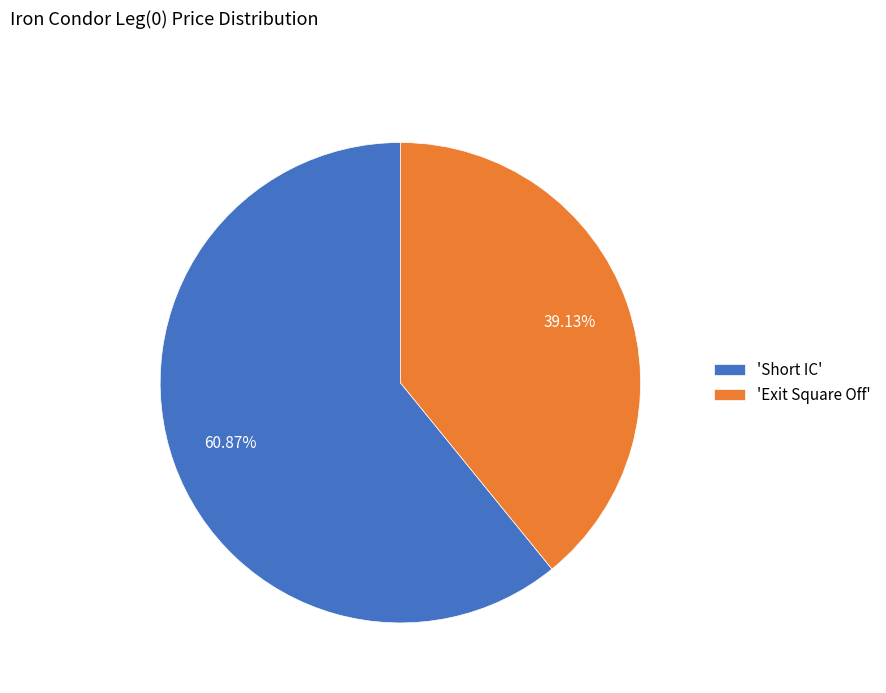

How many segments does this pie chart have?

2